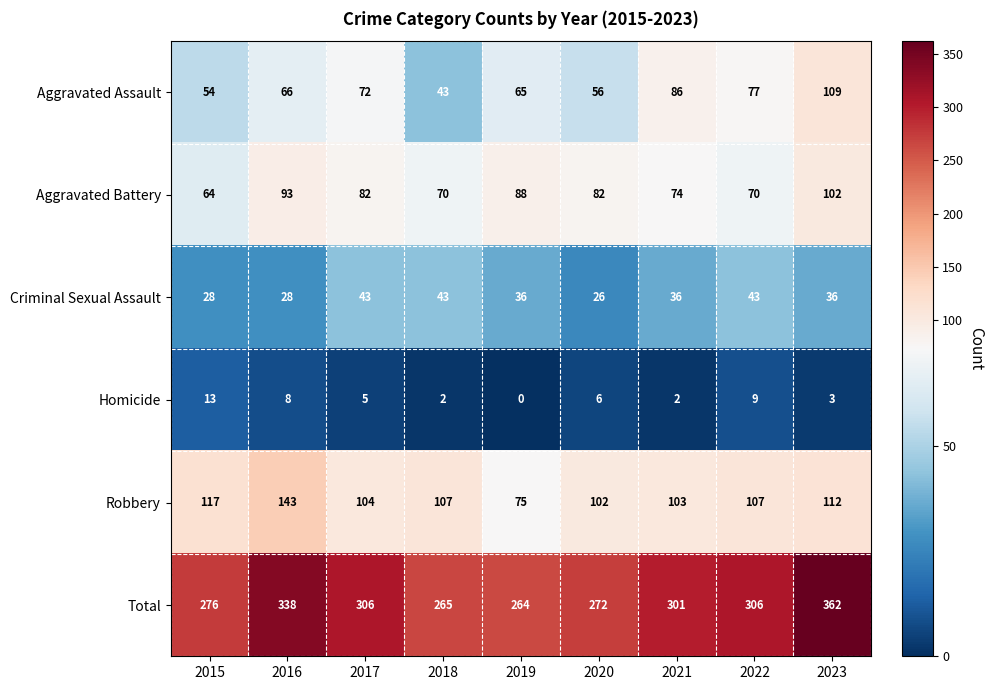

Rank the series by their maximum value, from highest to lowest.

Total, Robbery, Aggravated Assault, Aggravated Battery, Criminal Sexual Assault, Homicide